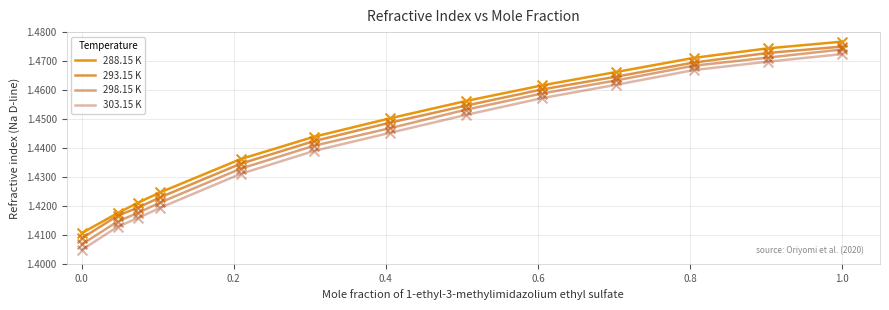

How many lines are shown in the chart?

4